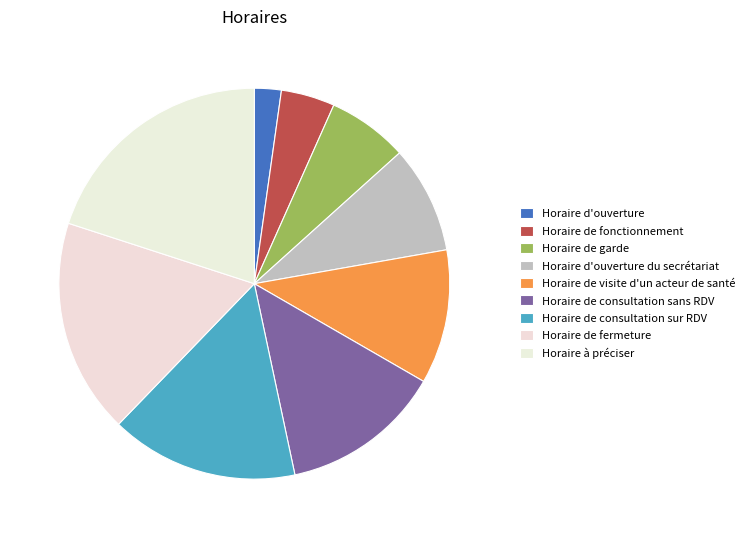

What is the change in value from Horaire de garde to Horaire de visite d'un acteur de santé?

+2